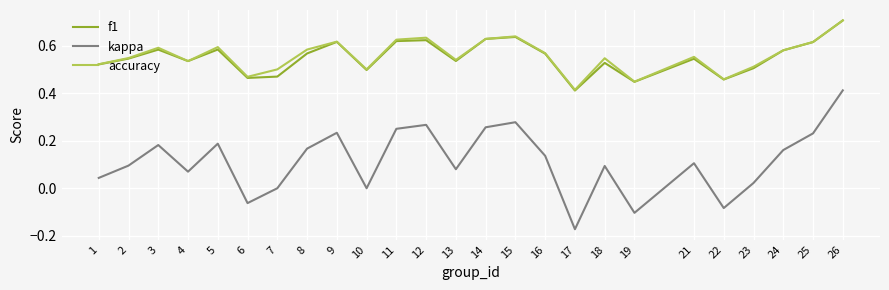

What is the sum of the f1 values at 15 and 23?

1.1